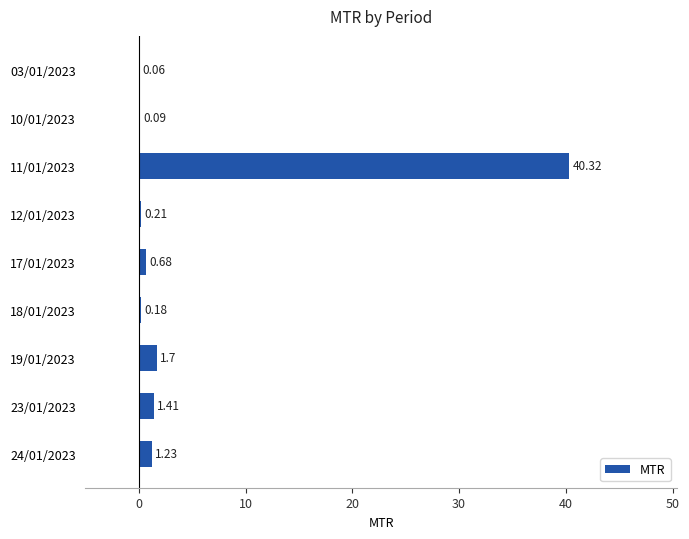

Which has a higher value, 18/01/2023 or 12/01/2023?

12/01/2023